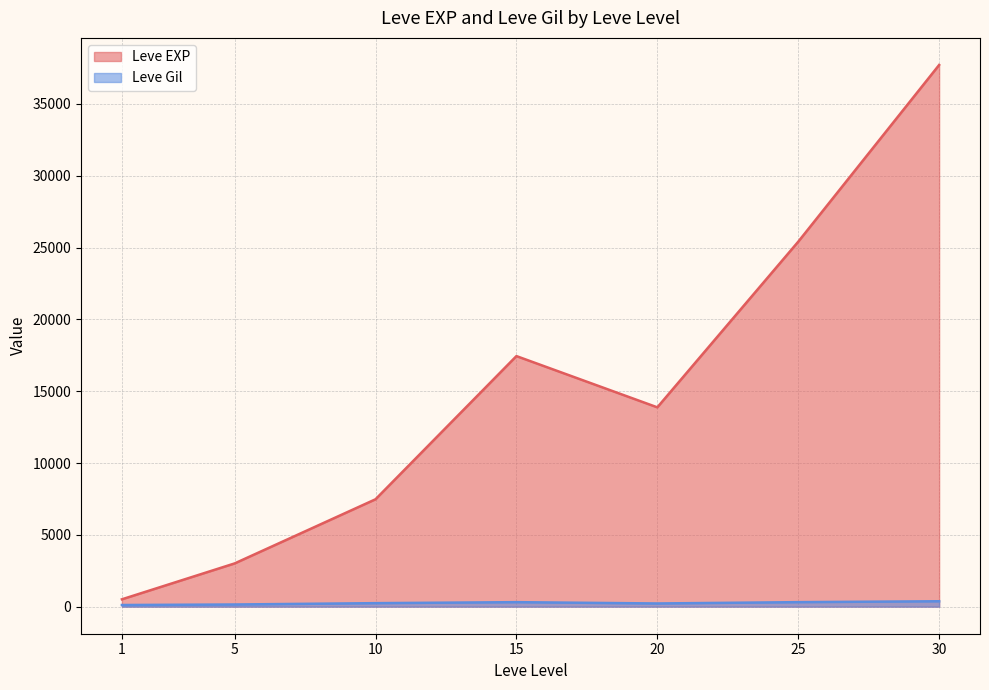

True or false: Leve Gil has more than 0 interior local peaks.

True